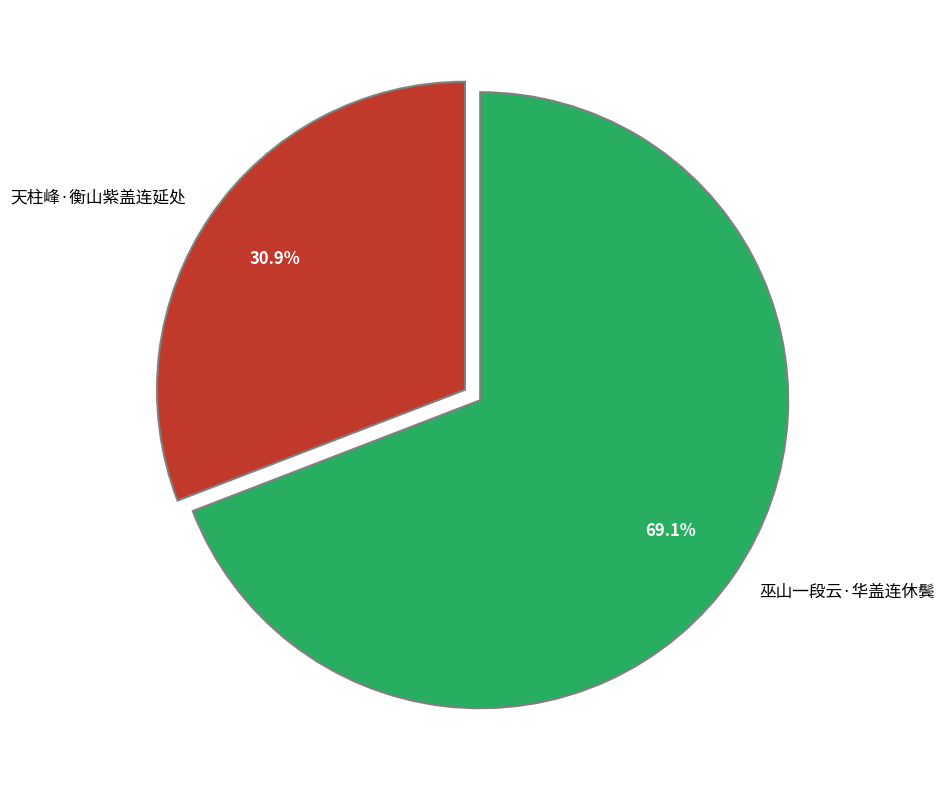

What percentage is the 巫山一段云·华盖连休鬓 slice, to the nearest percent?

69%